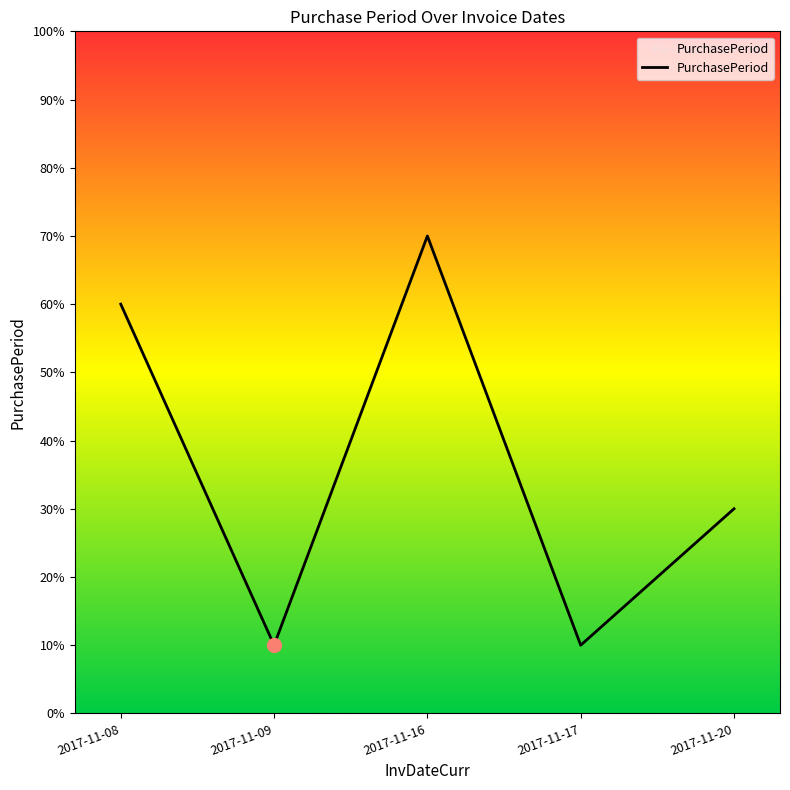

Rank the categories by value from lowest to highest.

2017-11-09, 2017-11-17, 2017-11-20, 2017-11-08, 2017-11-16